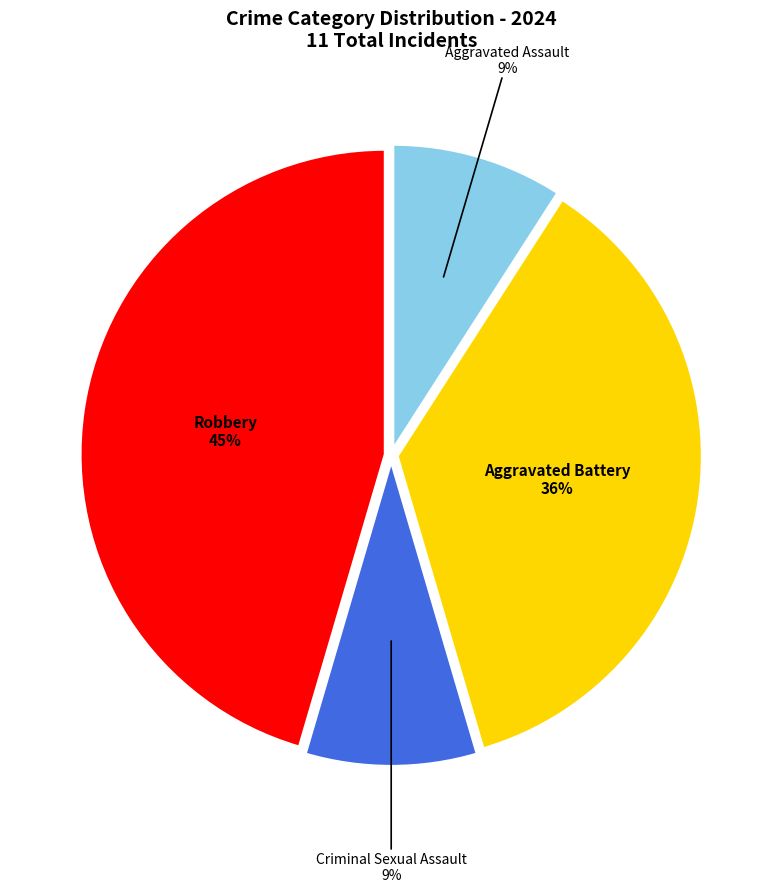

To the nearest percent, what is the average slice percentage?

25%